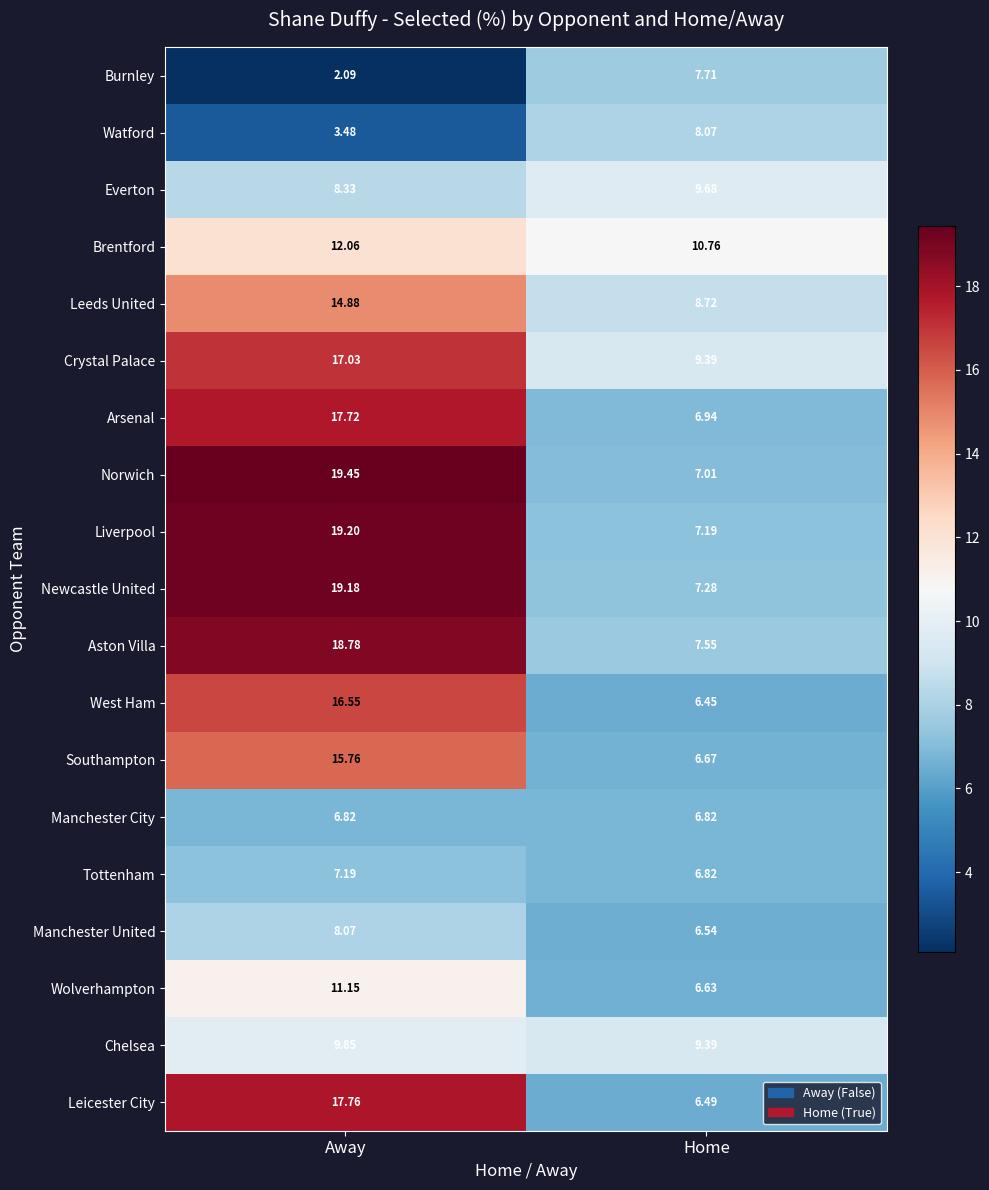

What is the spread (max minus min) of values at Home?

4.3